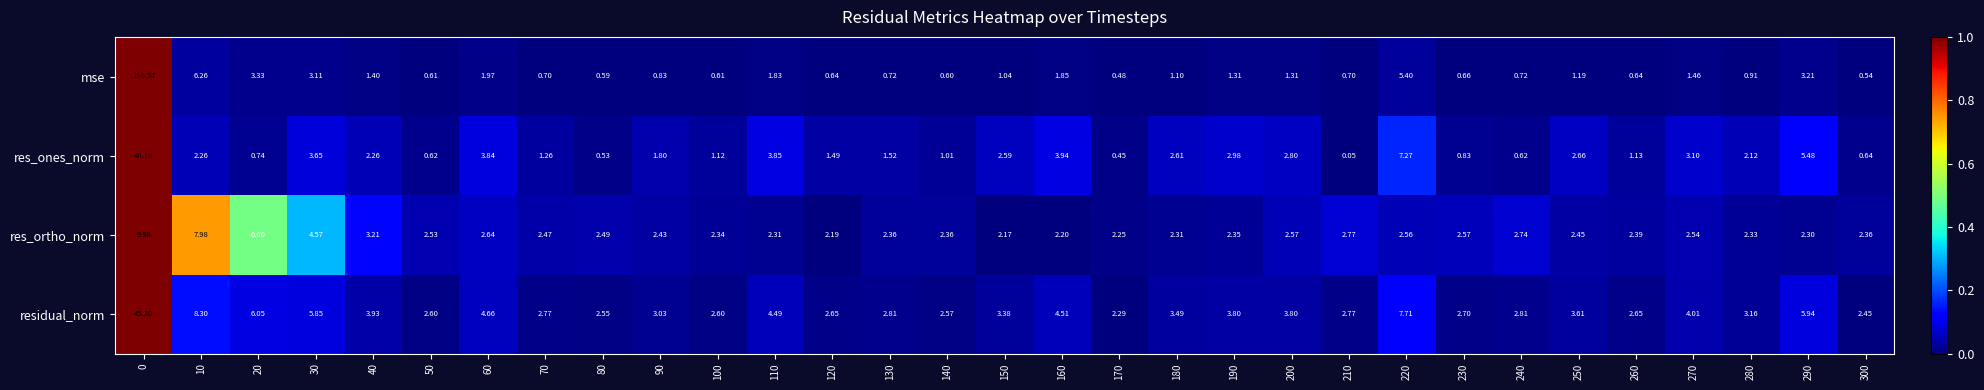

List the series in order of their peak value, lowest first.

res_ortho_norm, res_ones_norm, residual_norm, mse